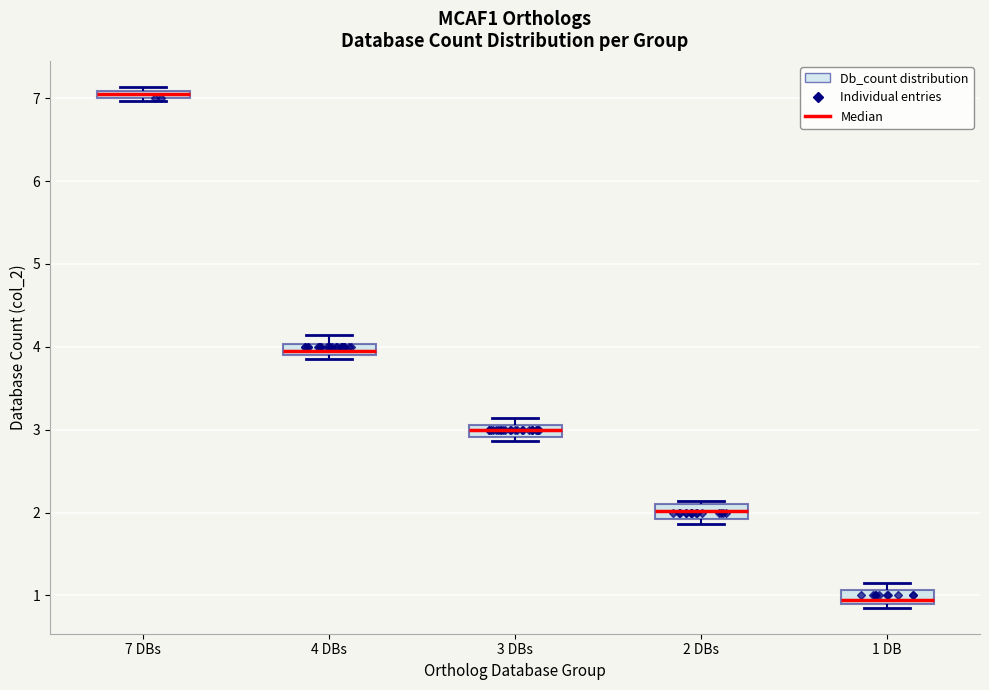

Which box has the highest median line?

7 DBs